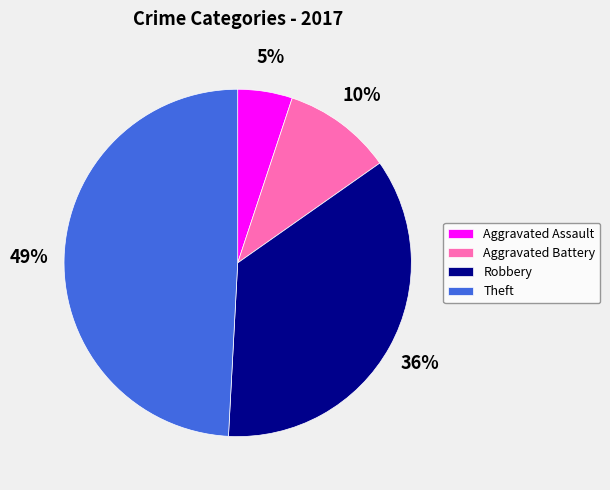

What is the ratio of the value at Aggravated Battery to the value at Robbery?

0.3